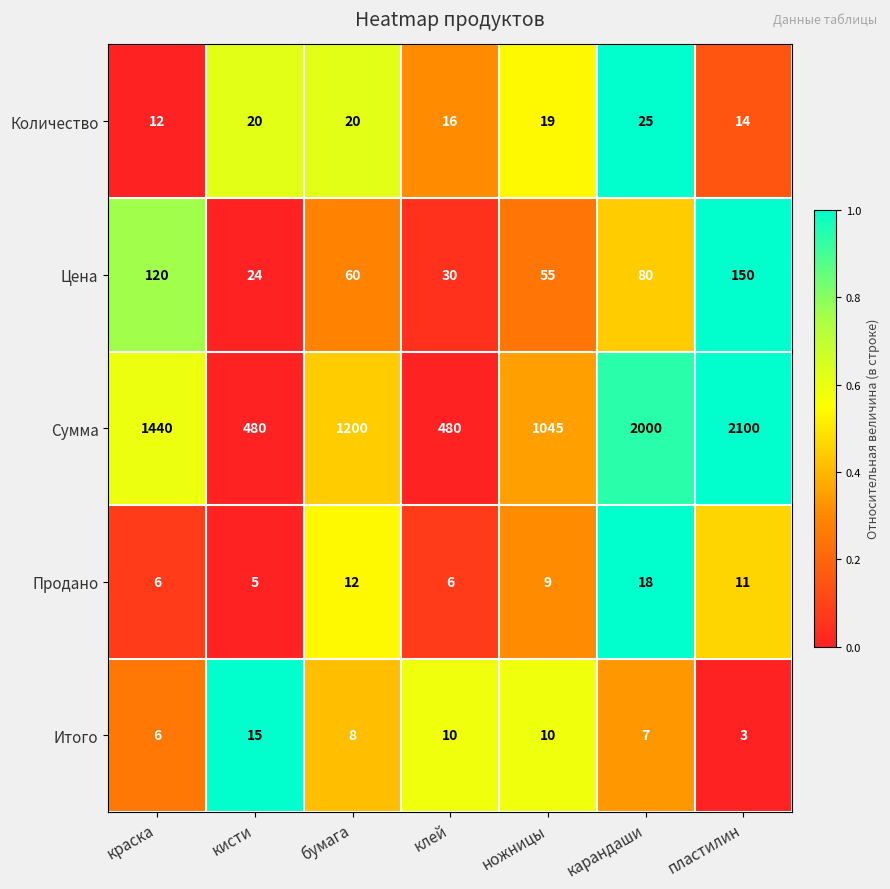

What is the total value across all series at карандаши?

2130